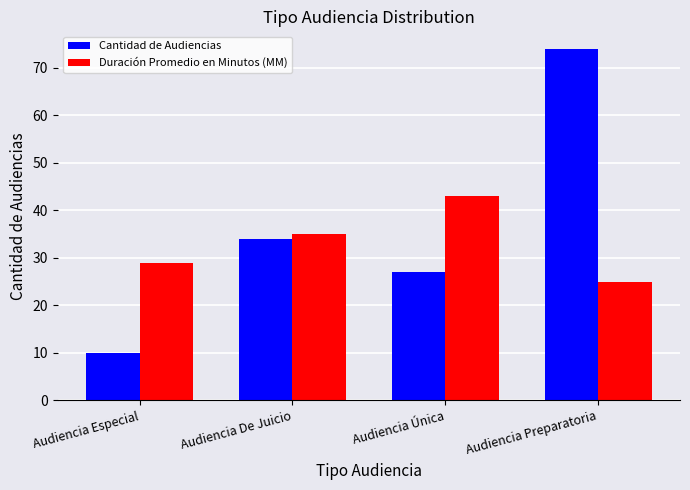

At how many categories does at least one series exceed 20?

4